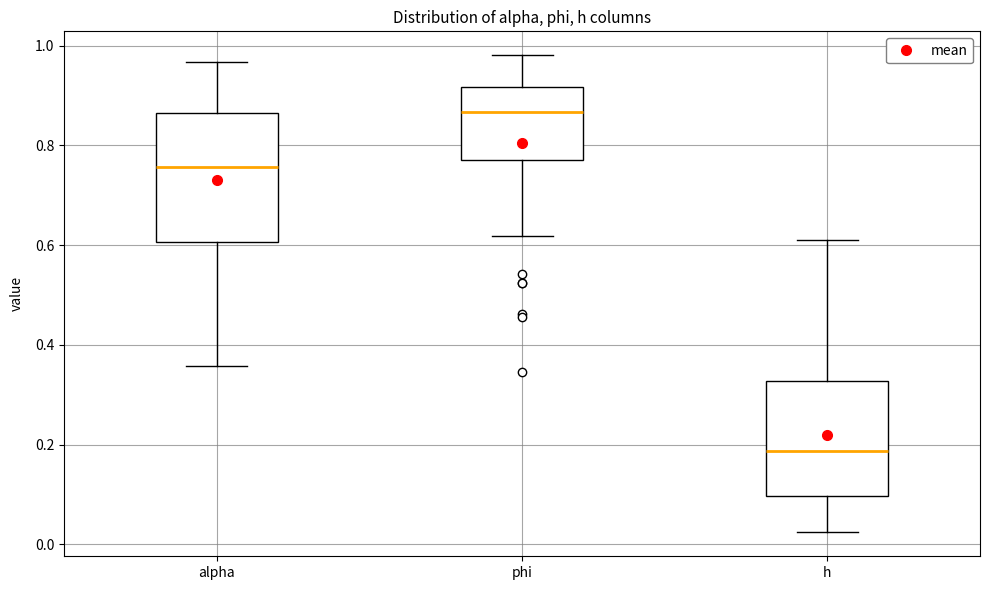

Where is the upper edge of the box for alpha on the y-axis? The values are not printed on the chart, so give them approximately, as read against the axis.

0.86